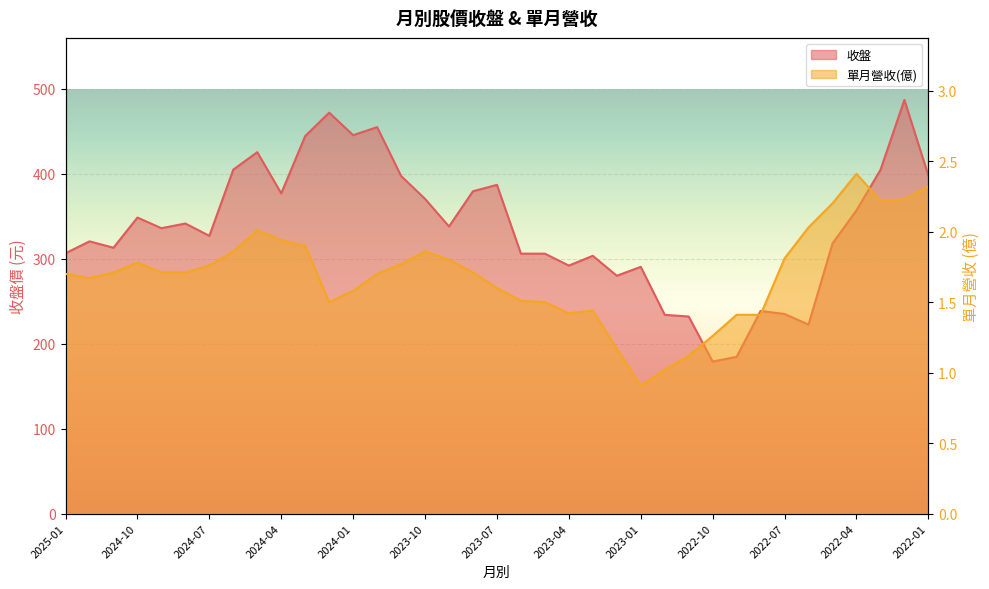

What is the label of the 33rd point from the left?

2022-05